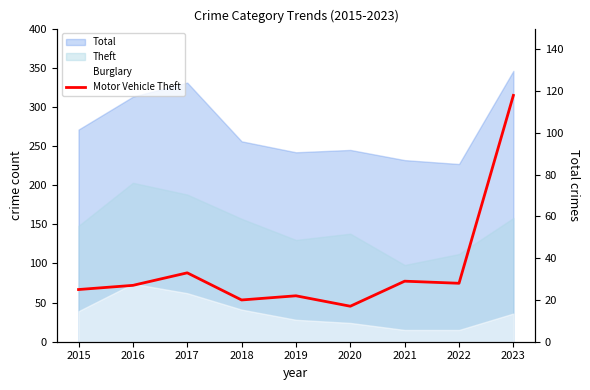

How many values exceed 27?

4